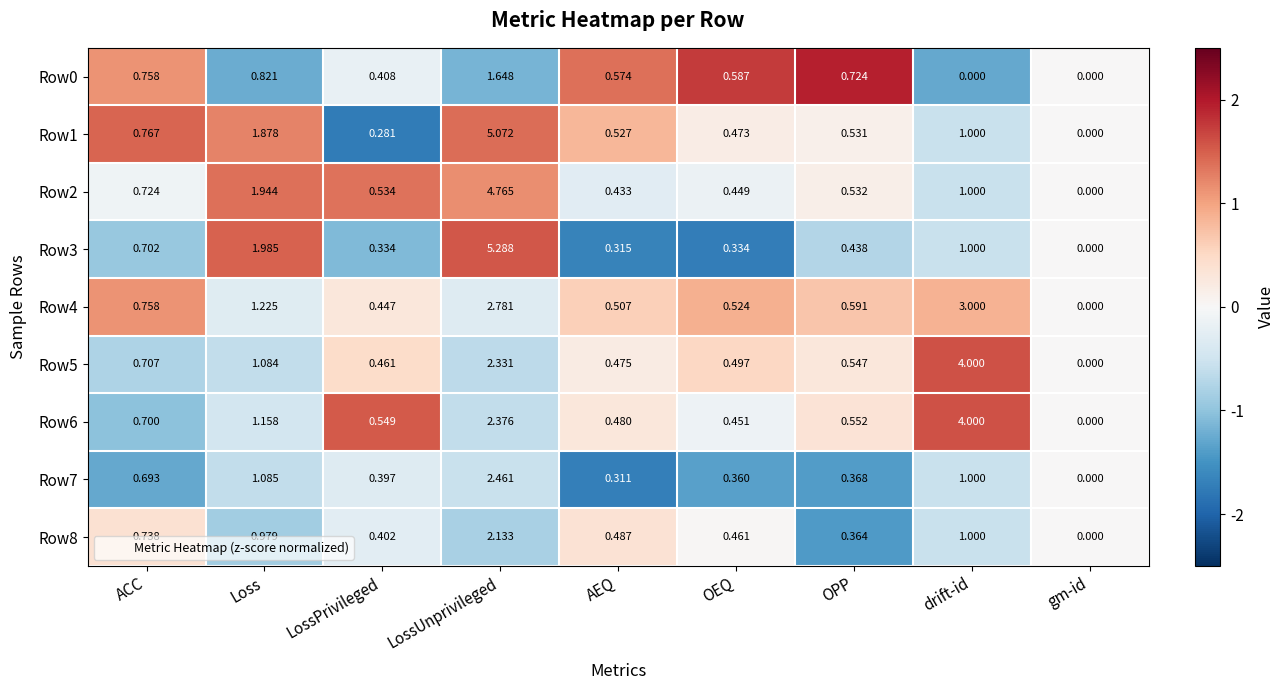

What is the maximum value shown in the chart?

5.3